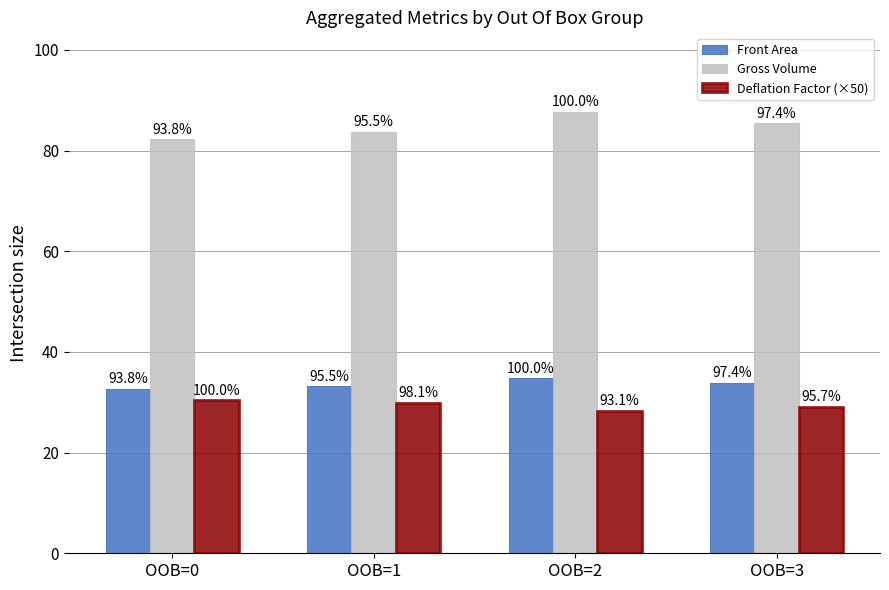

What are all the series names shown in the legend?

Front Area, Gross Volume, Deflation Factor (×50)